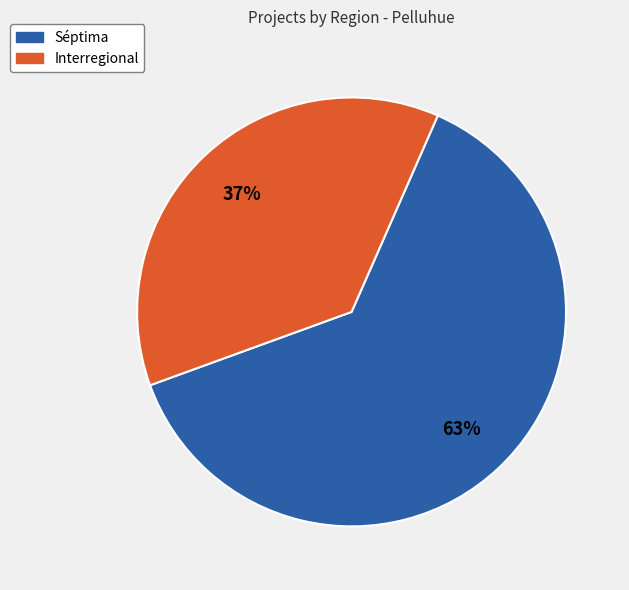

How many slices are in this pie chart?

2